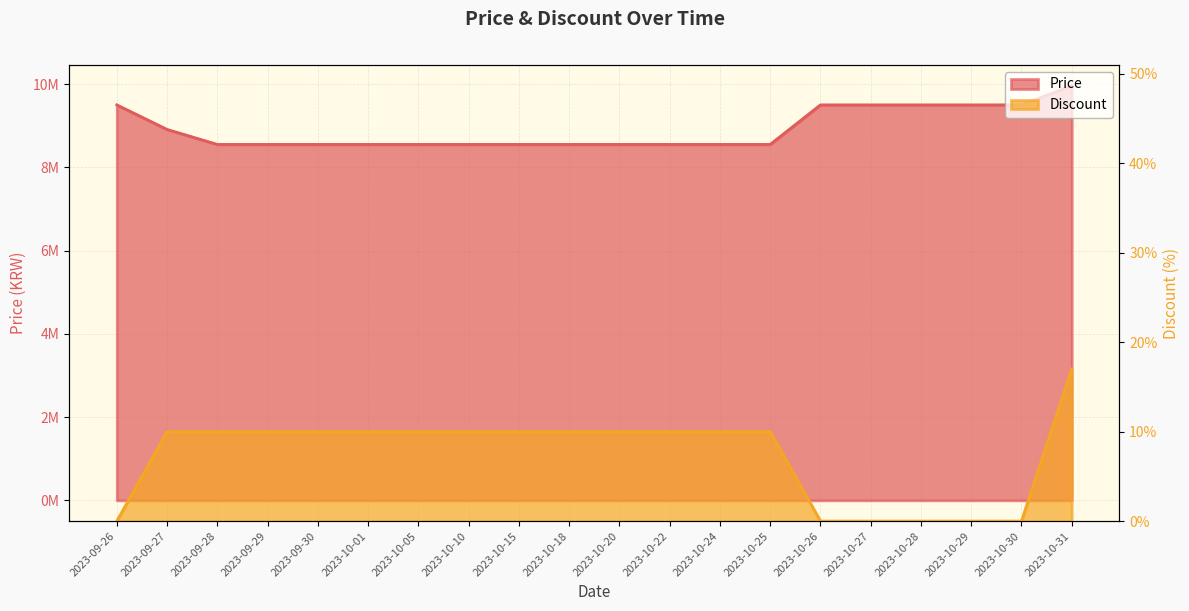

Rank the series at 2023-10-31 from lowest to highest value.

Discount, Price